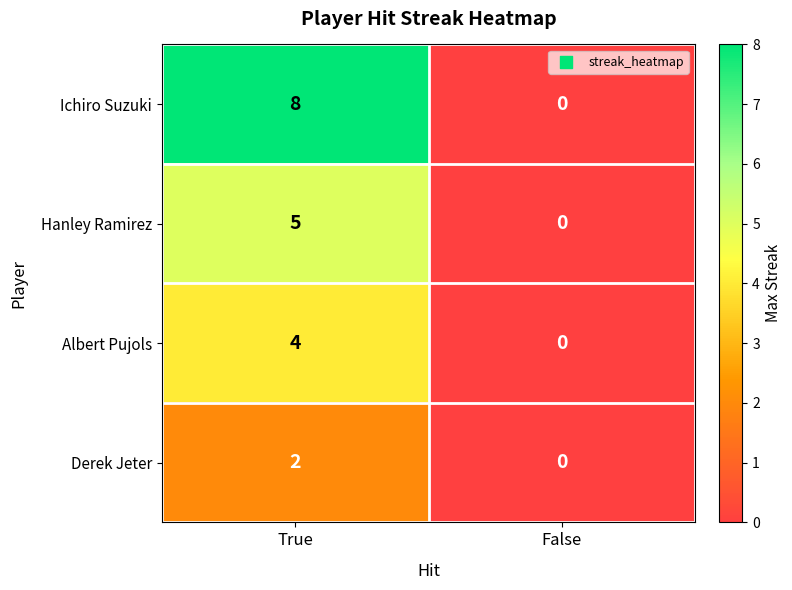

Reading left to right, extract all data points from this chart.

Ichiro Suzuki: True=8	False=0
Hanley Ramirez: True=5	False=0
Albert Pujols: True=4	False=0
Derek Jeter: True=2	False=0